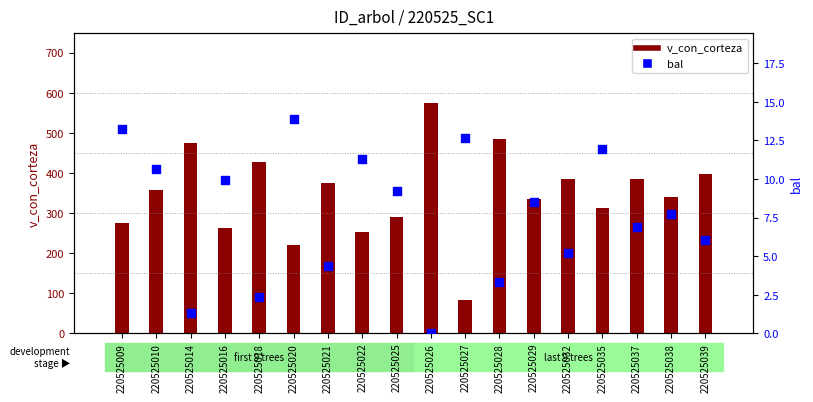

What are all the series names shown in the legend?

v_con_corteza, bal